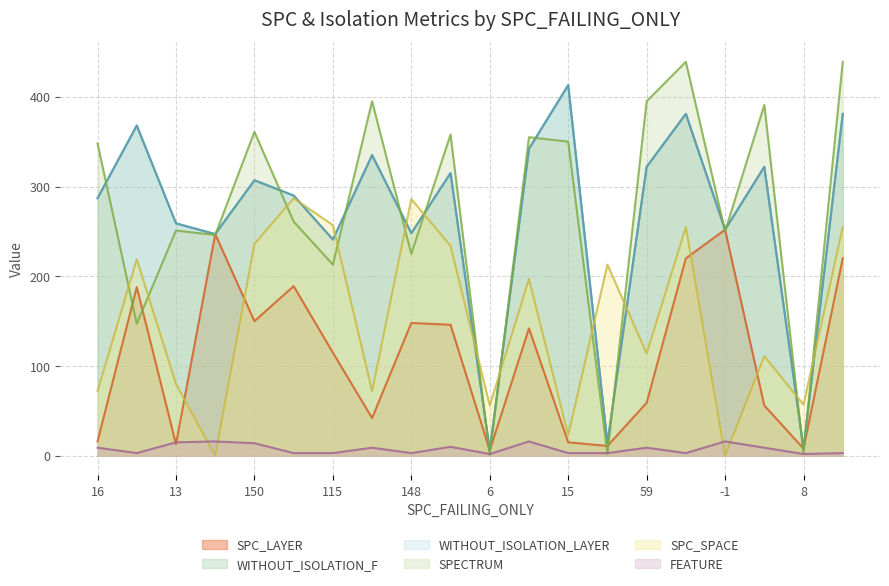

In FEATURE, how many points are lower than both neighbors (excluding endpoints)?

5